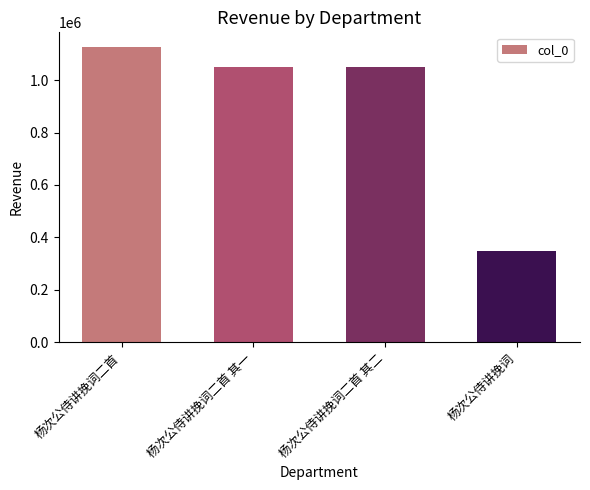

What is the average value?

893776